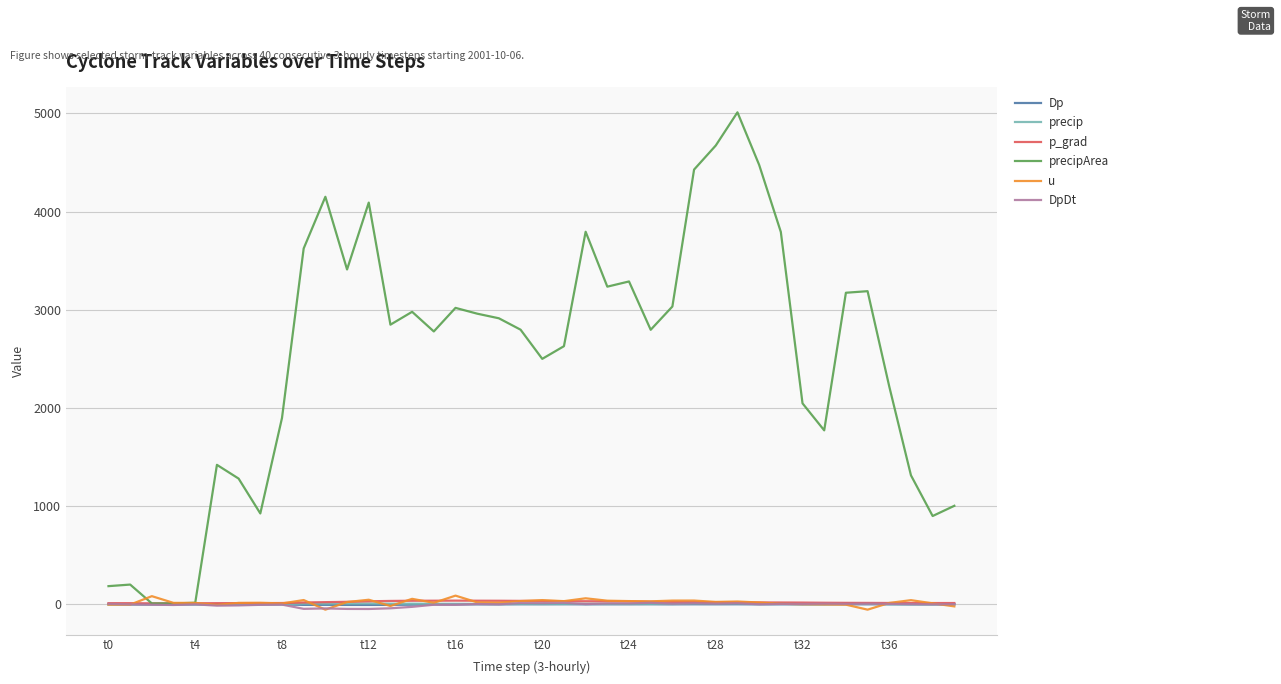

Which series has the largest total across all categories?

precipArea